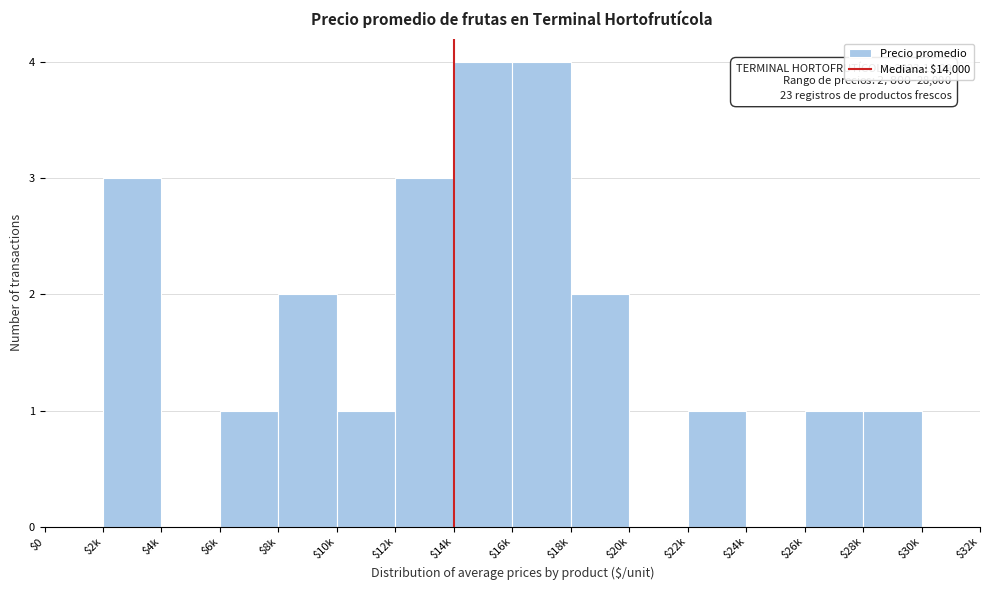

What is the maximum value shown in the chart?

4